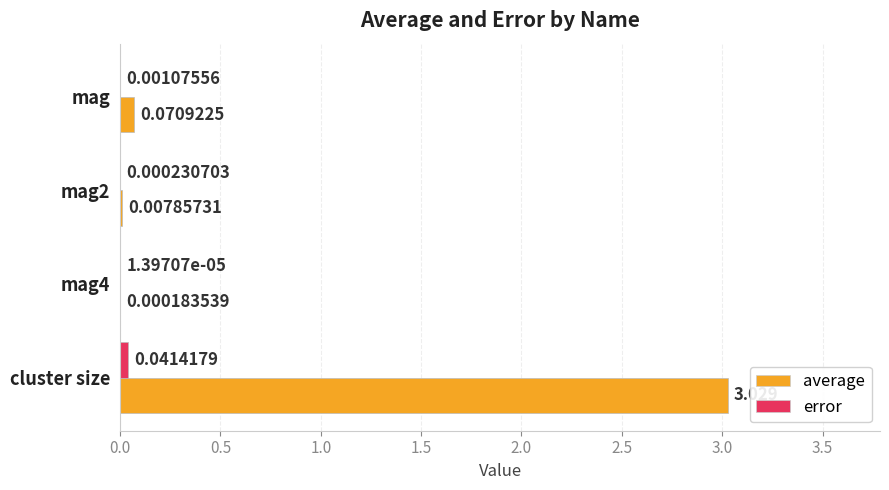

Which series has the largest total across all categories?

average